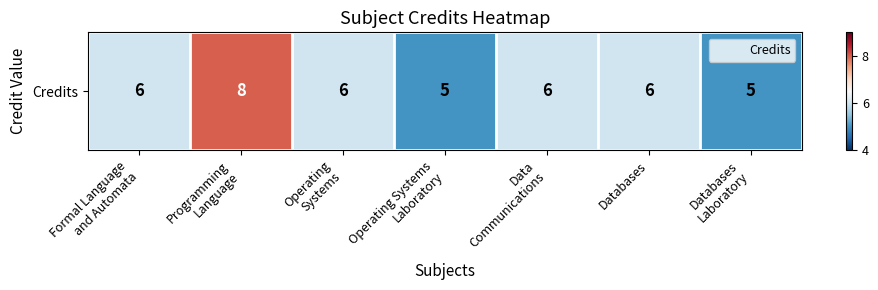

What is the difference between the values at Programming
Language and Databases?

2